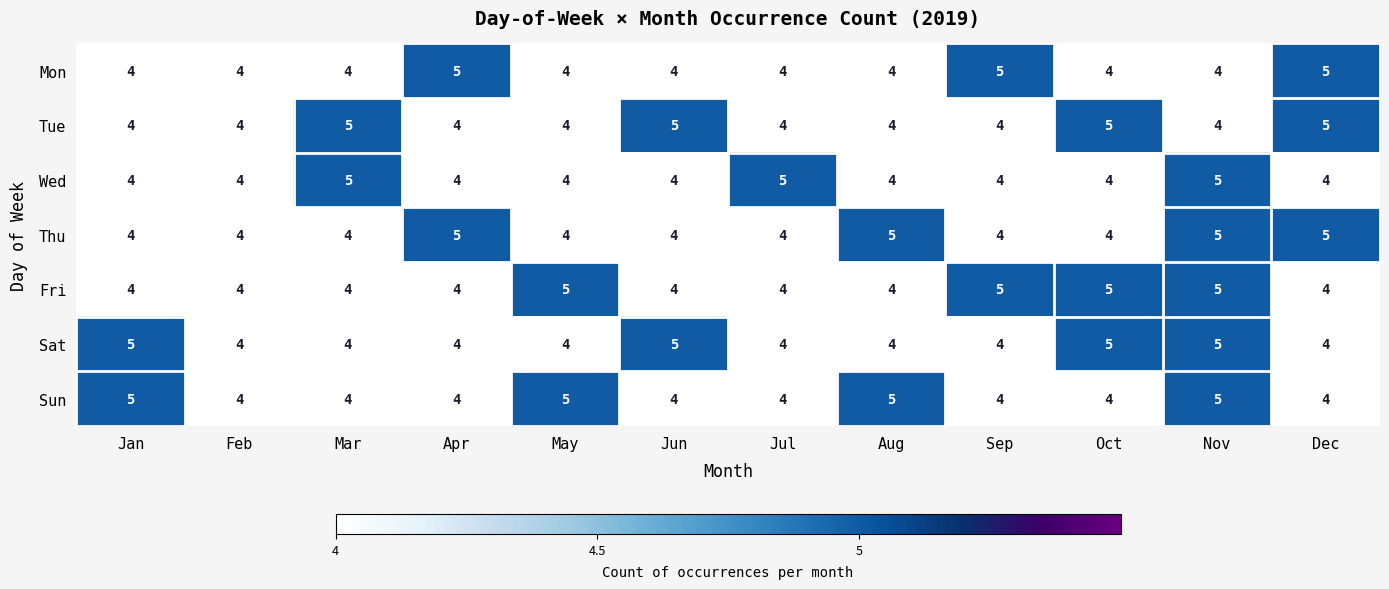

What is the minimum value shown in the chart?

4